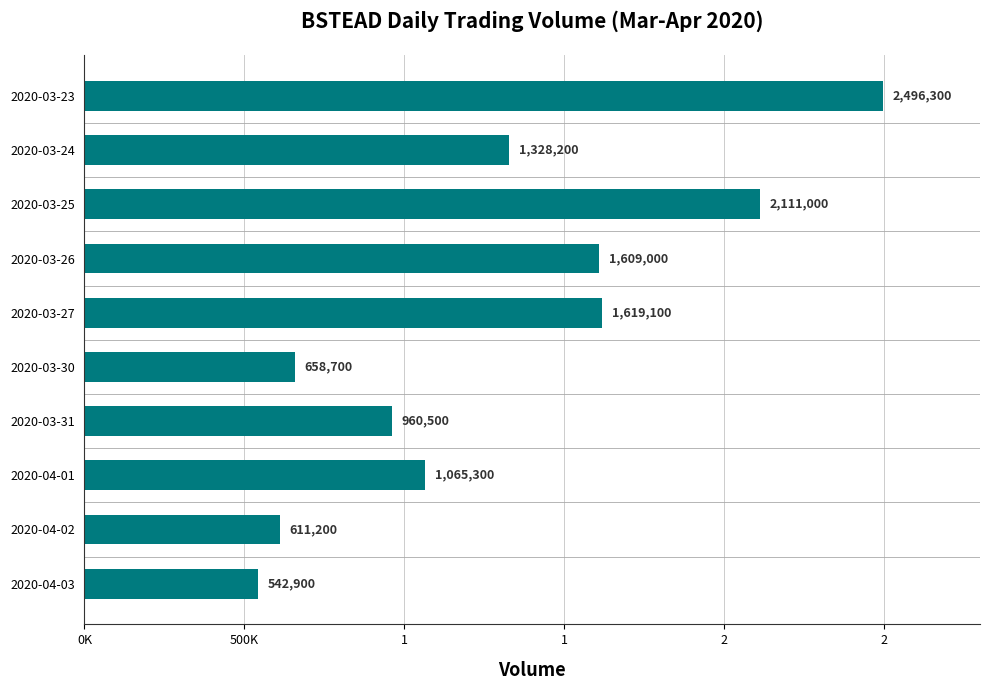

Does the chart contain any negative values?

No